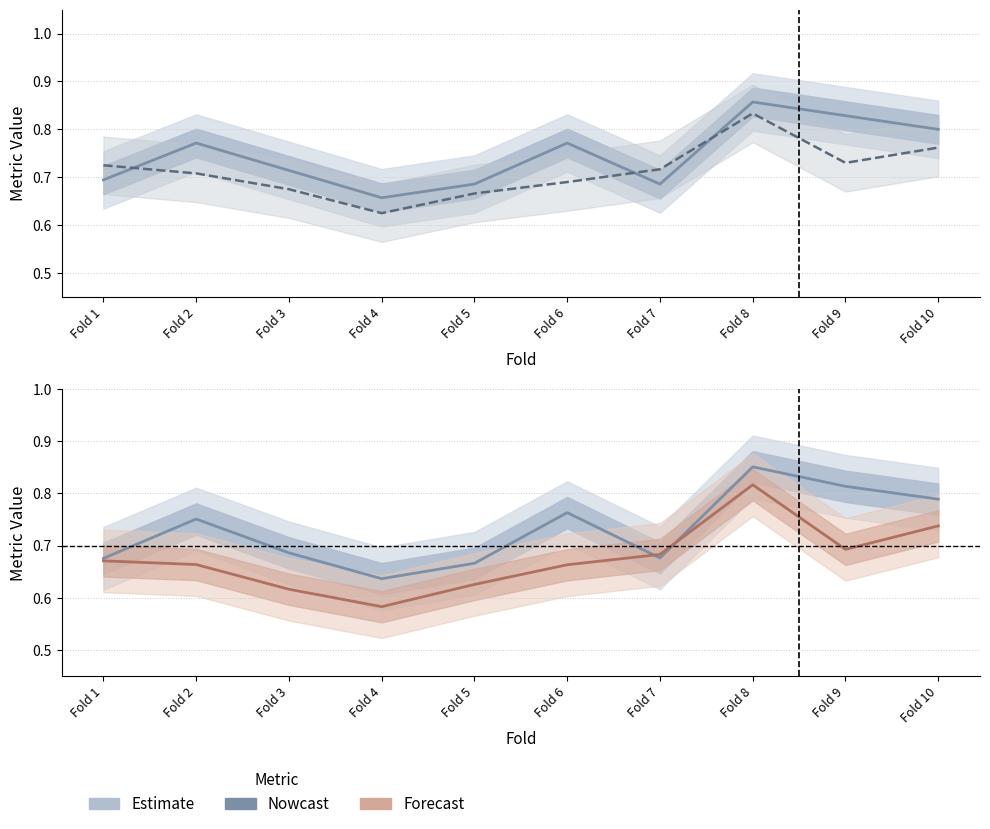

True or false: accuracy and f1_score intersect in this chart.

False